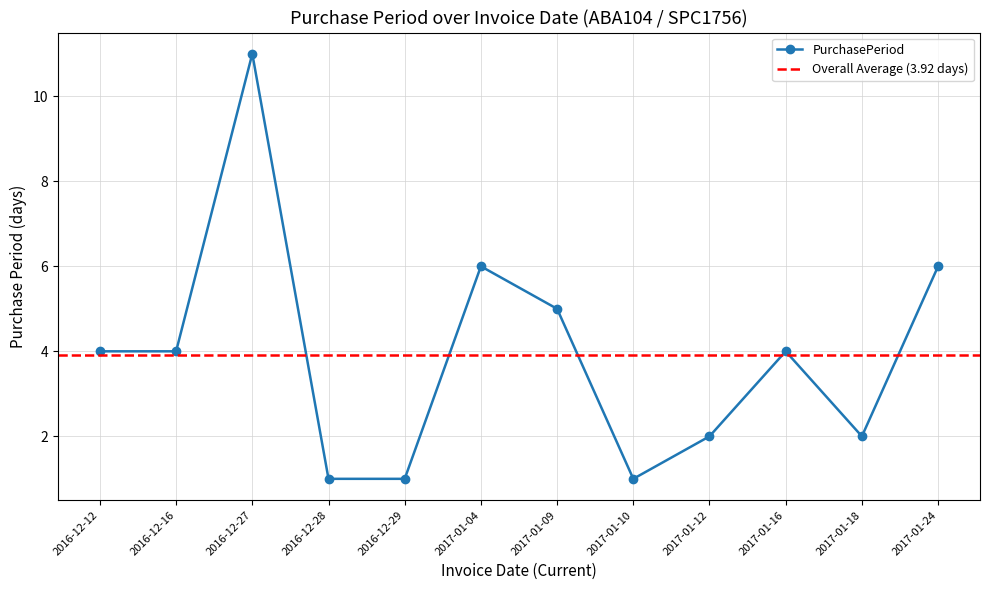

How many categories are shown in the chart?

12